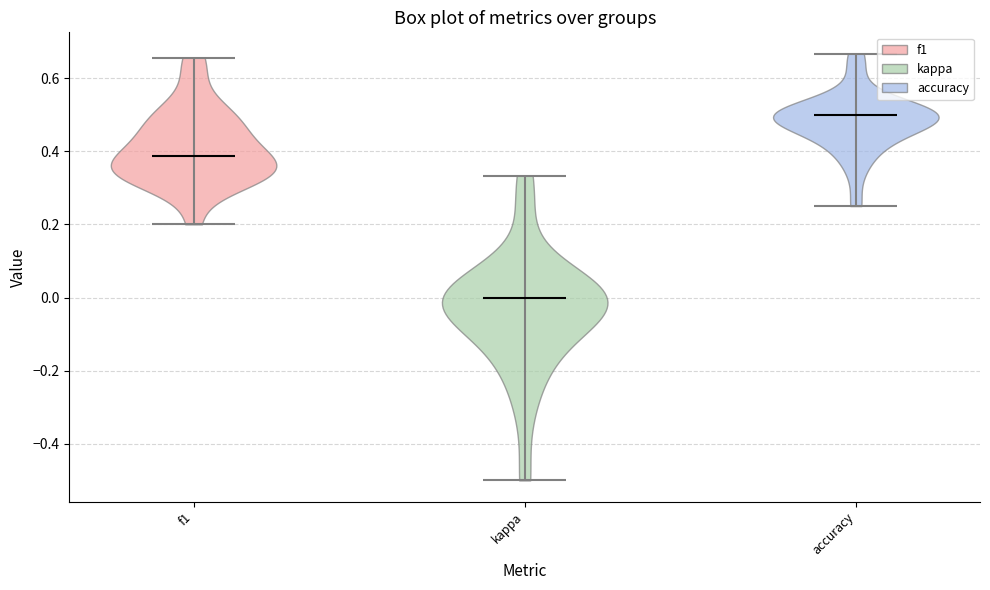

Reading left to right, read every violin against the y-axis: where its median line is, and the lowest and highest points it reaches. The values are not printed on the chart, so give them approximately, as read against the axis.

f1: median line 0.38, lowest point 0.20, highest point 0.66
kappa: median line 0.00, lowest point -0.50, highest point 0.34
accuracy: median line 0.50, lowest point 0.26, highest point 0.66